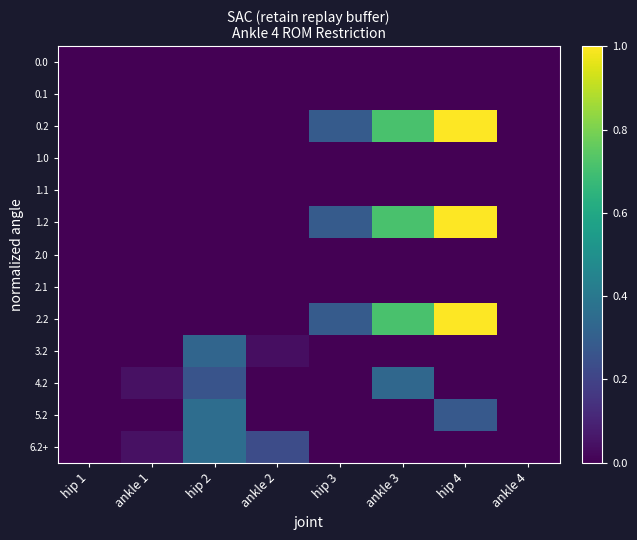

Reading left to right, what are all the values shown in this chart?

0.0: hip 1=0.0	ankle 1=0.0	hip 2=0.0	ankle 2=0.0	hip 3=0.0	ankle 3=0.0	hip 4=0.0	ankle 4=0.0
0.1: hip 1=0.0	ankle 1=0.0	hip 2=0.0	ankle 2=0.0	hip 3=0.0	ankle 3=0.0	hip 4=0.0	ankle 4=0.0
0.2: hip 1=0.0	ankle 1=0.0	hip 2=0.0	ankle 2=0.0	hip 3=0.3	ankle 3=0.7	hip 4=1.0	ankle 4=0.0
1.0: hip 1=0.0	ankle 1=0.0	hip 2=0.0	ankle 2=0.0	hip 3=0.0	ankle 3=0.0	hip 4=0.0	ankle 4=0.0
1.1: hip 1=0.0	ankle 1=0.0	hip 2=0.0	ankle 2=0.0	hip 3=0.0	ankle 3=0.0	hip 4=0.0	ankle 4=0.0
1.2: hip 1=0.0	ankle 1=0.0	hip 2=0.0	ankle 2=0.0	hip 3=0.3	ankle 3=0.7	hip 4=1.0	ankle 4=0.0
2.0: hip 1=0.0	ankle 1=0.0	hip 2=0.0	ankle 2=0.0	hip 3=0.0	ankle 3=0.0	hip 4=0.0	ankle 4=0.0
2.1: hip 1=0.0	ankle 1=0.0	hip 2=0.0	ankle 2=0.0	hip 3=0.0	ankle 3=0.0	hip 4=0.0	ankle 4=0.0
2.2: hip 1=0.0	ankle 1=0.0	hip 2=0.0	ankle 2=0.0	hip 3=0.3	ankle 3=0.7	hip 4=1.0	ankle 4=0.0
3.2: hip 1=0.0	ankle 1=0.0	hip 2=0.3	ankle 2=0.0	hip 3=0.0	ankle 3=0.0	hip 4=0.0	ankle 4=0.0
4.2: hip 1=0.0	ankle 1=0.0	hip 2=0.3	ankle 2=0.0	hip 3=0.0	ankle 3=0.3	hip 4=0.0	ankle 4=0.0
5.2: hip 1=0.0	ankle 1=0.0	hip 2=0.4	ankle 2=0.0	hip 3=0.0	ankle 3=0.0	hip 4=0.3	ankle 4=0.0
6.2+: hip 1=0.0	ankle 1=0.0	hip 2=0.4	ankle 2=0.2	hip 3=0.0	ankle 3=0.0	hip 4=0.0	ankle 4=0.0